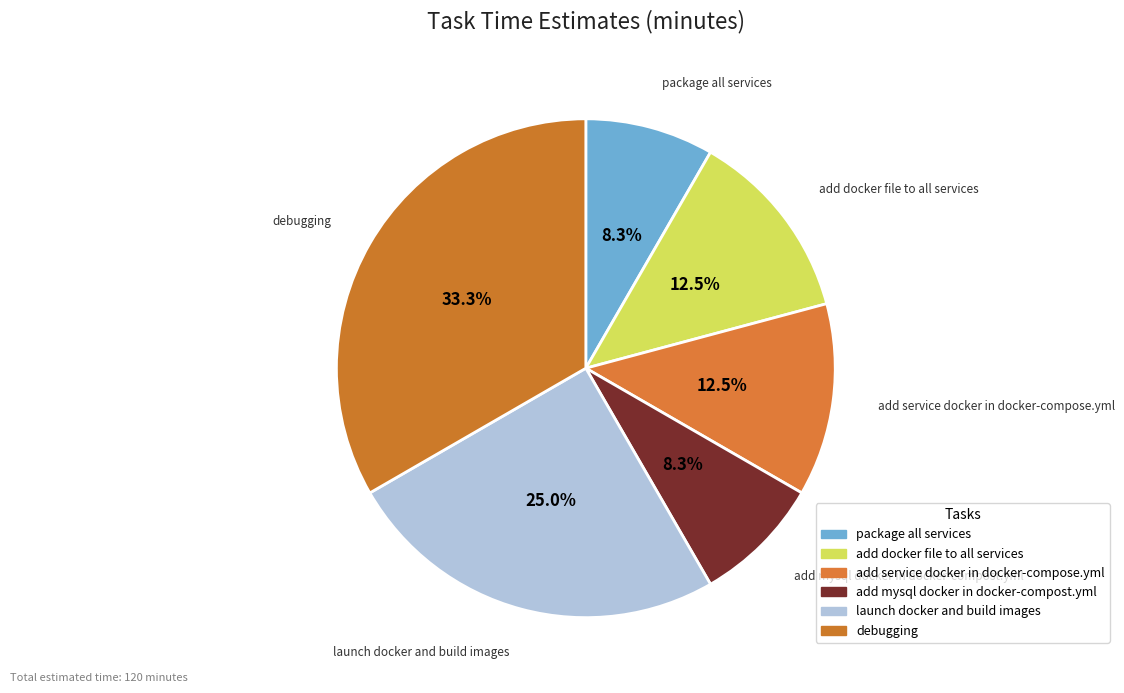

What is the largest slice in the pie chart?

debugging